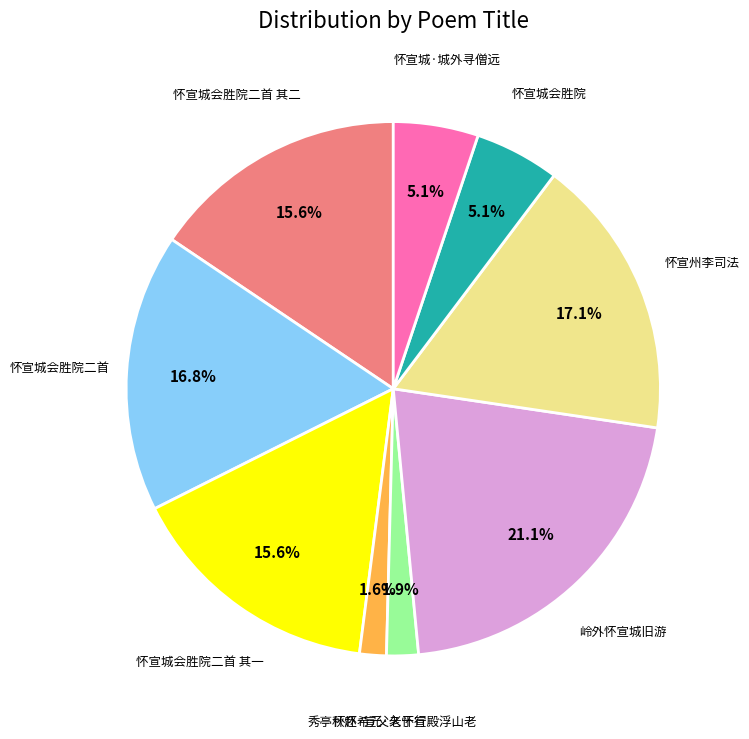

Does any single category account for the majority?

No